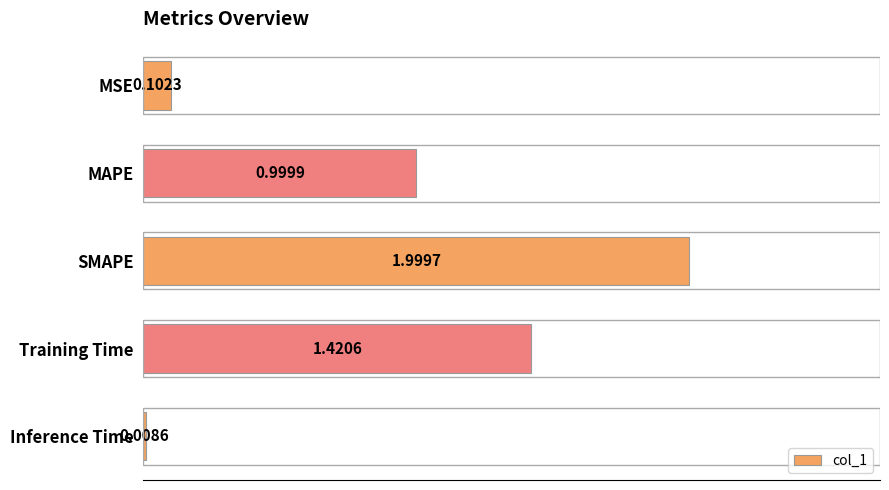

Rank the categories by value from lowest to highest.

Inference Time, MSE, MAPE, Training Time, SMAPE